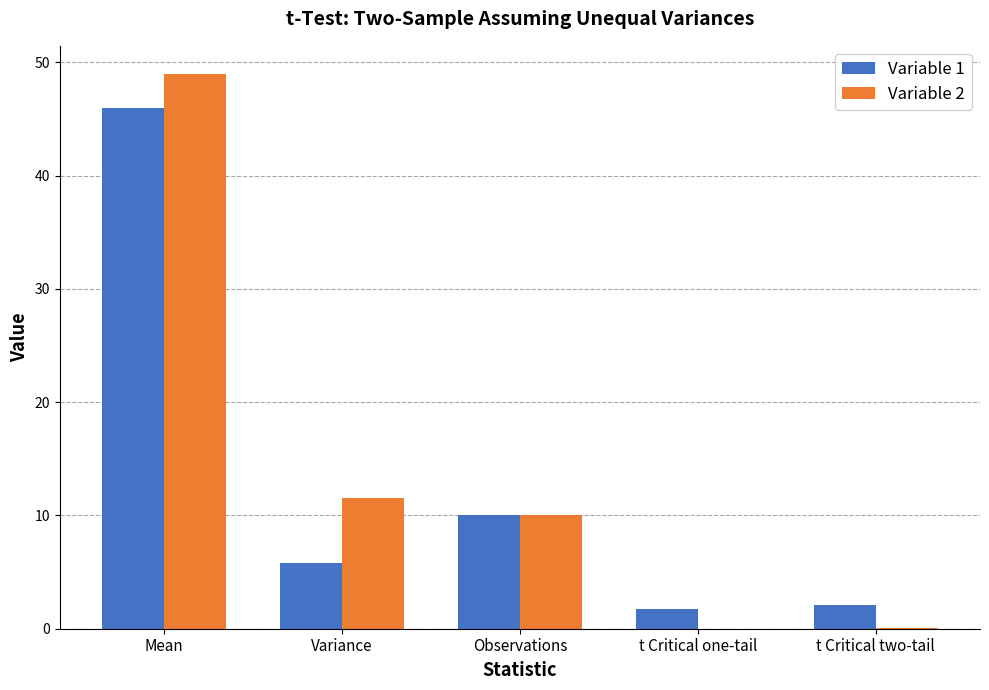

What is the sum of all Variable 1 values?

65.6